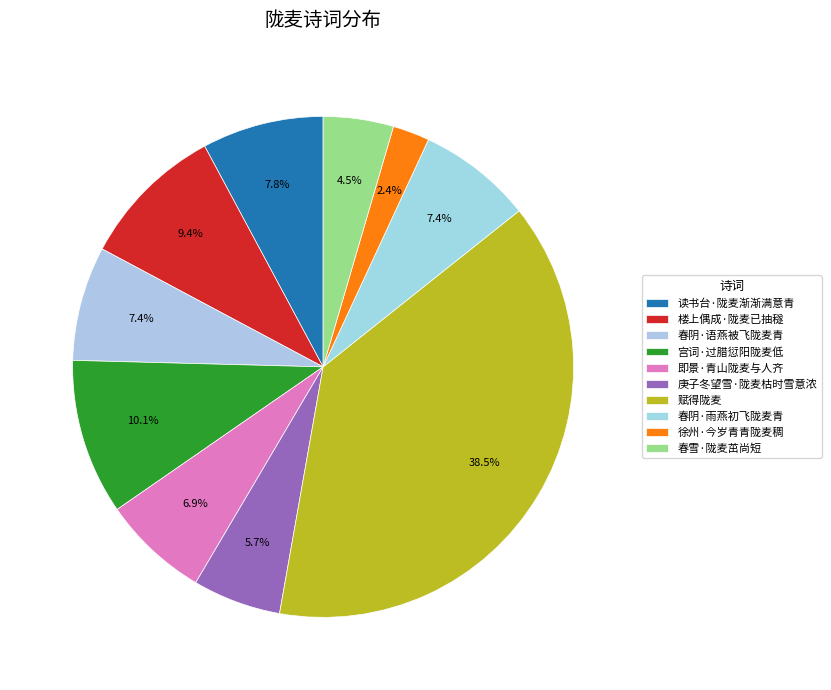

How many segments does this pie chart have?

10